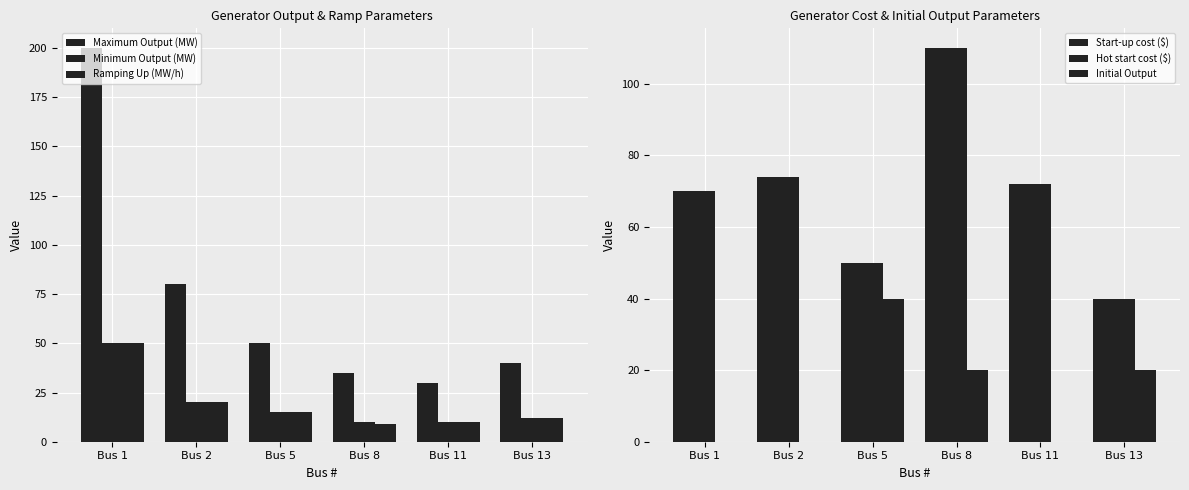

Rank the series at Bus 8 from lowest to highest value.

Ramping Up (MW/h), Minimum Output (MW), Initial Output, Maximum Output (MW), Start-up cost ($), Hot start cost ($)